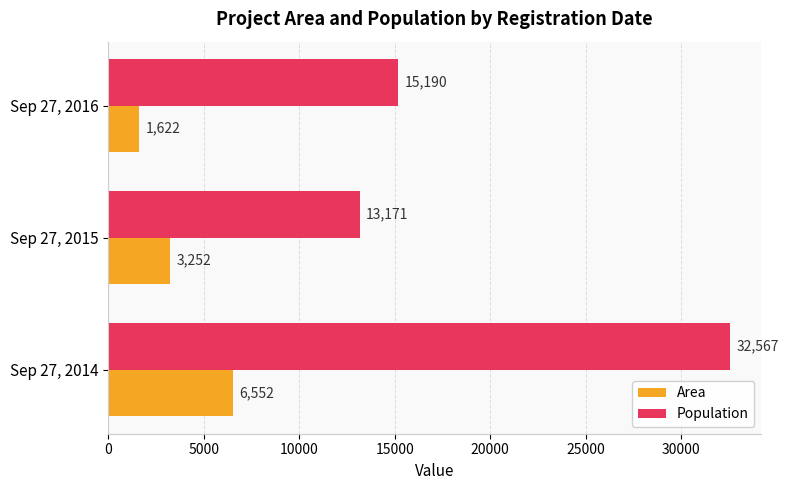

What is the maximum value for Area?

6552